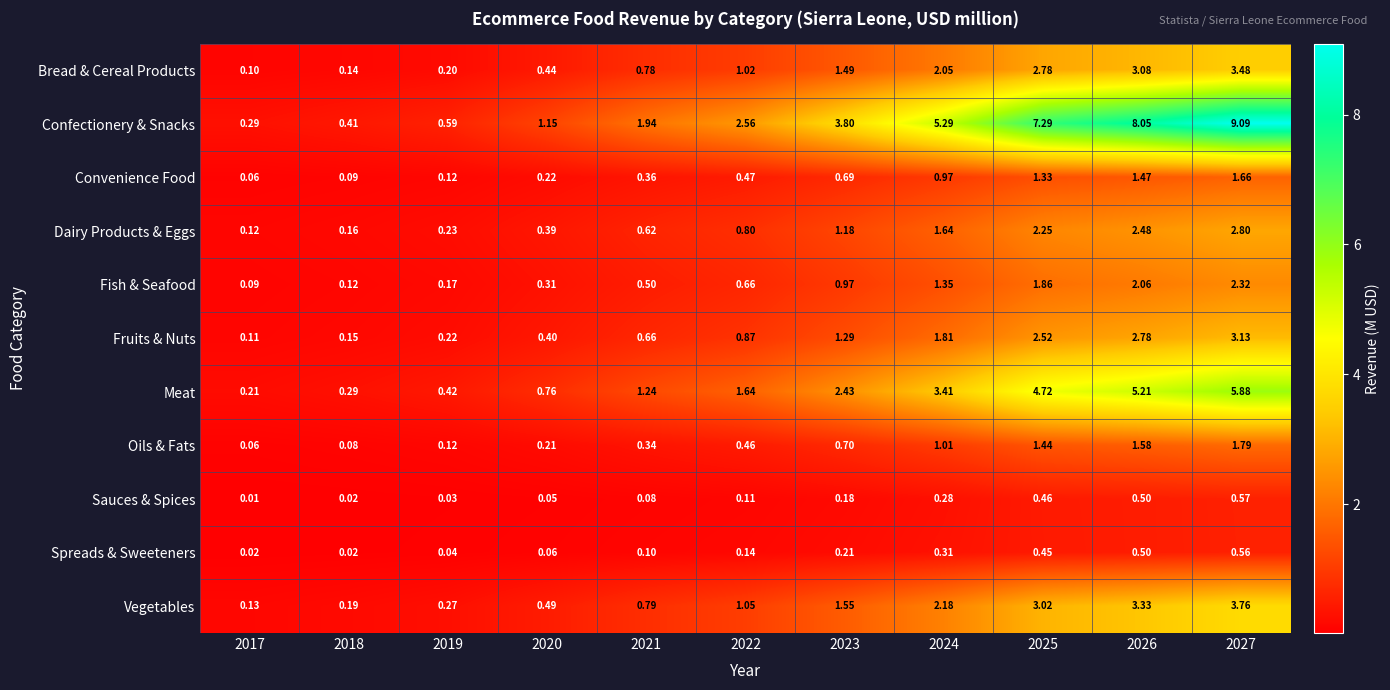

At which category is the sum across all series the highest?

2027